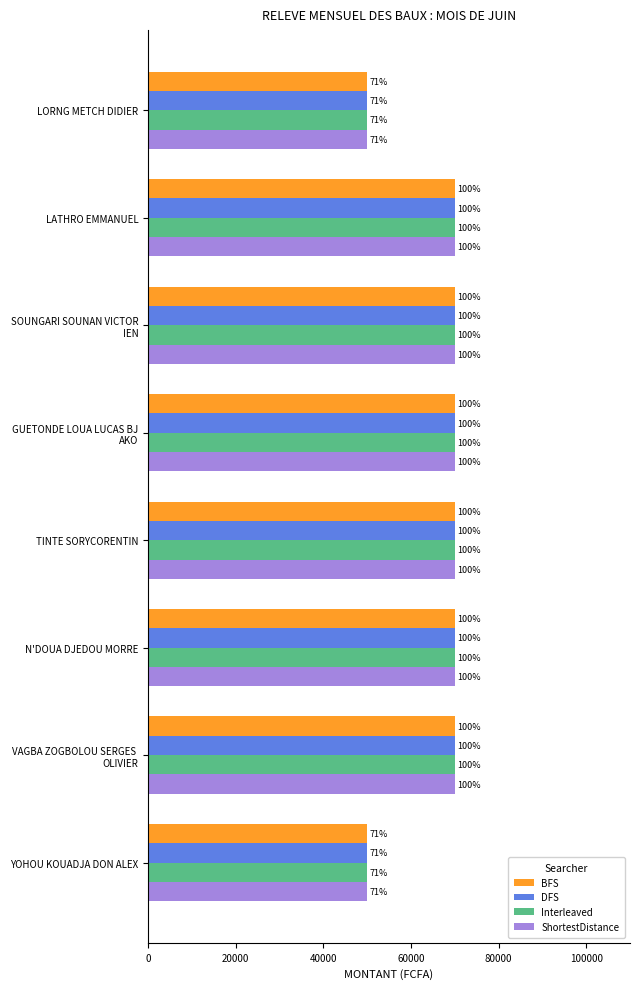

What is the difference between the second highest and second lowest values in the Interleaved series?

20000